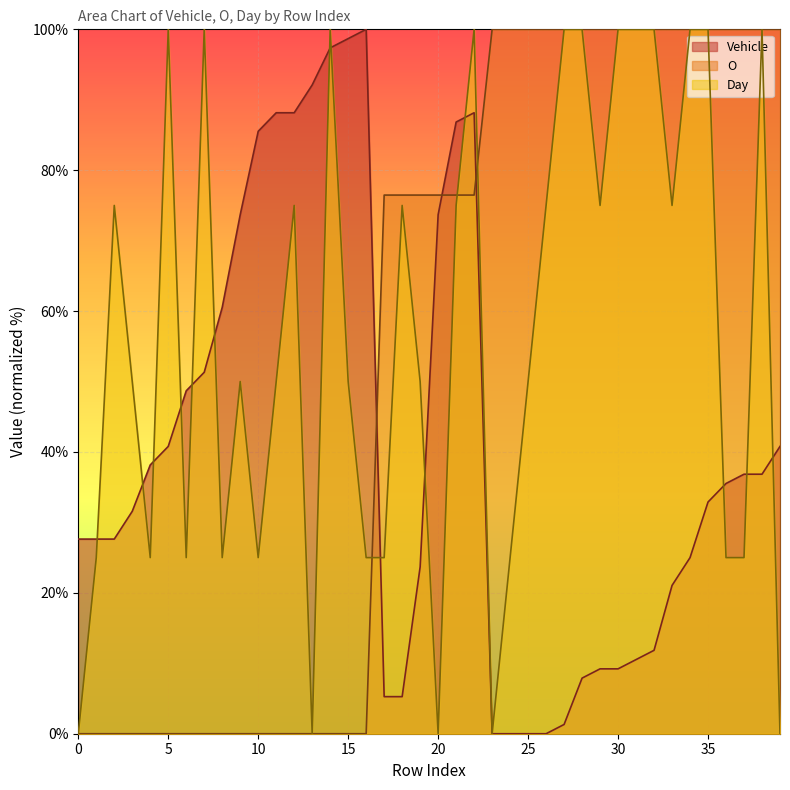

What is the difference between the maximum and minimum values in the Vehicle series?

100.0